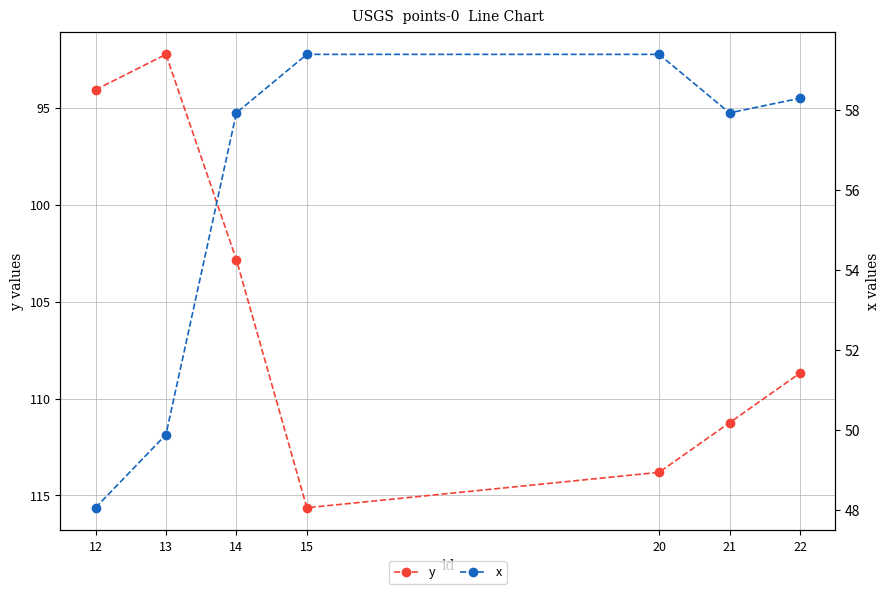

What is the minimum value shown in the chart?

48.1